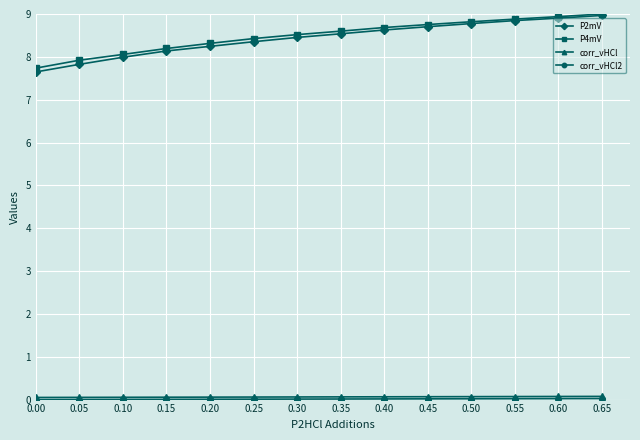

Between 0.00 and 0.10, which series saw the biggest shift?

P2mV